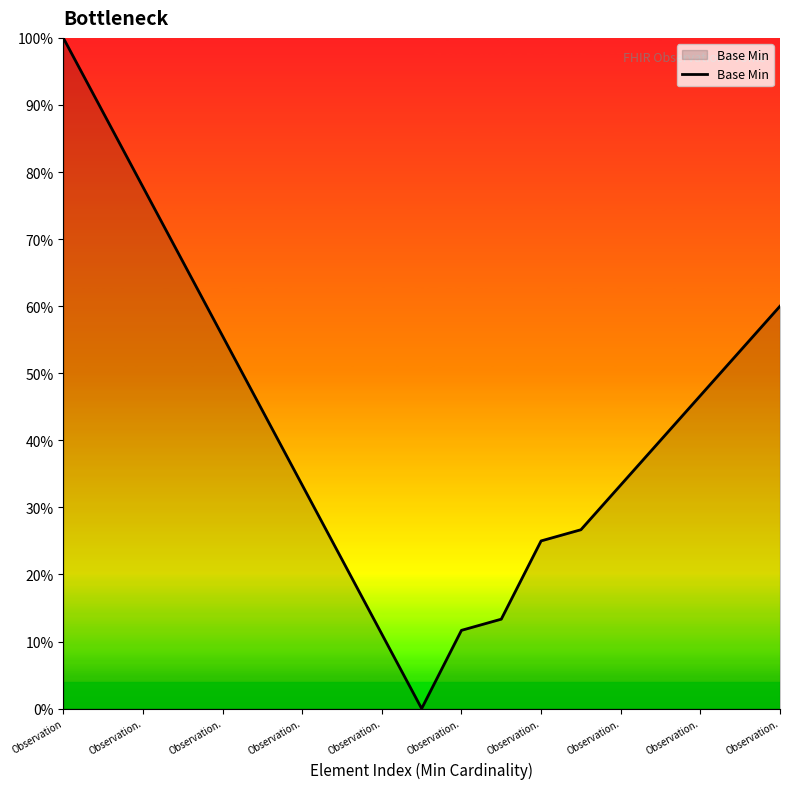

What is the greatest value displayed?

100.0